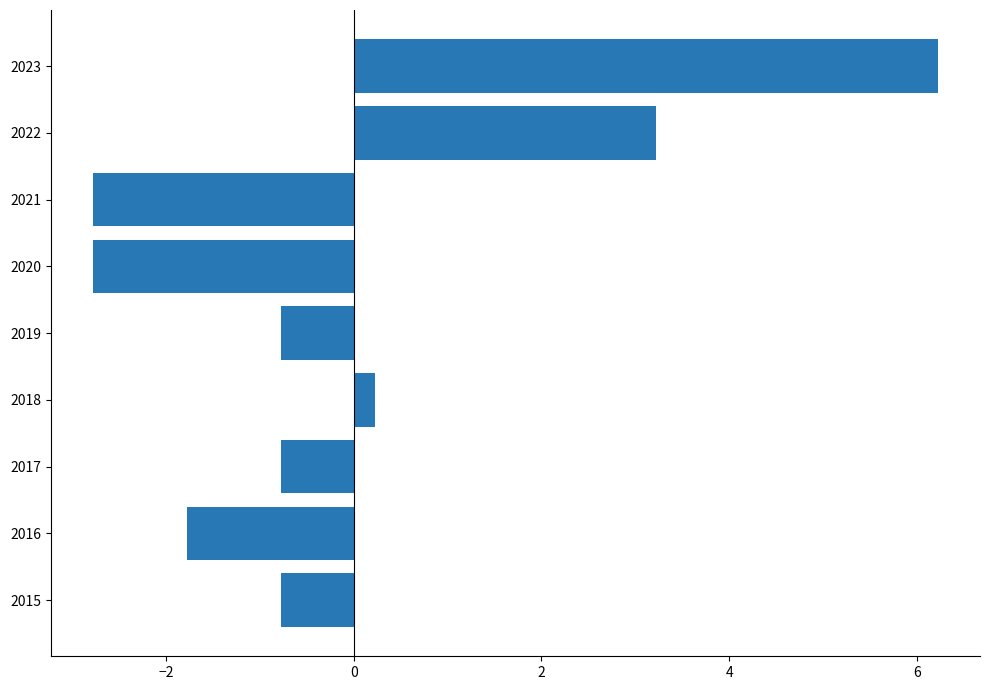

How many values are below zero?

6